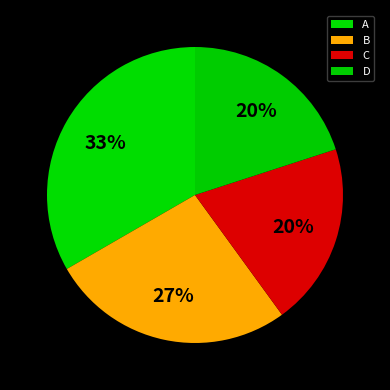

How much of the chart is everything except B?

73.3%